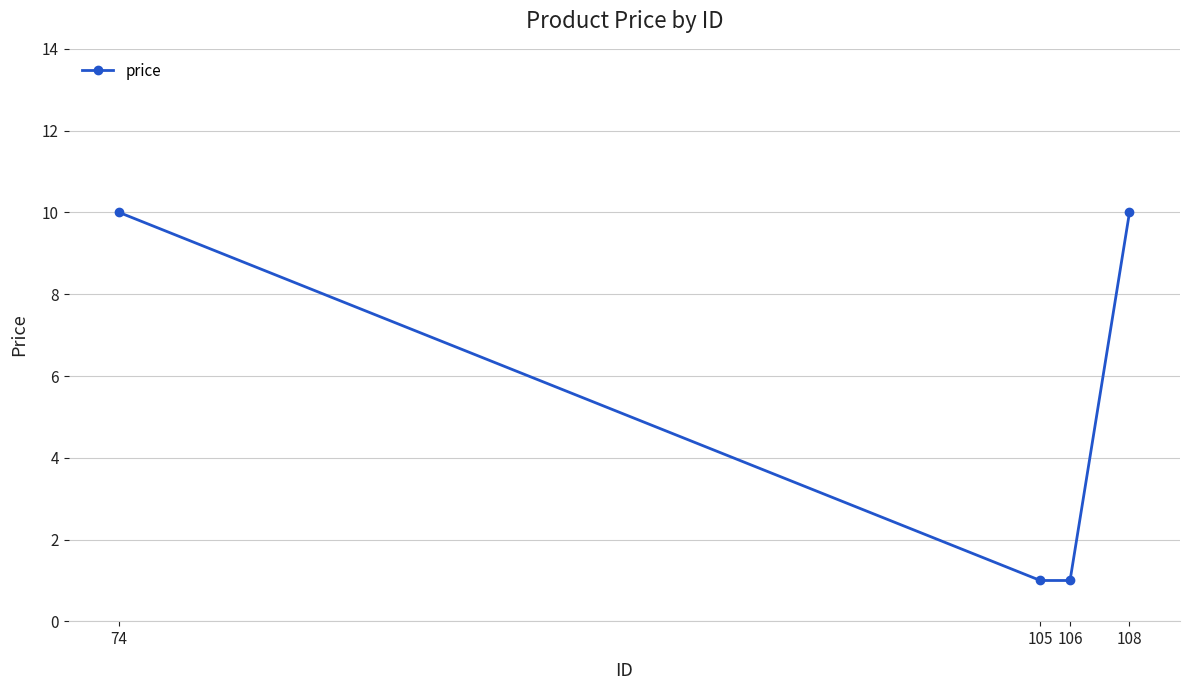

What is the greatest value displayed?

10